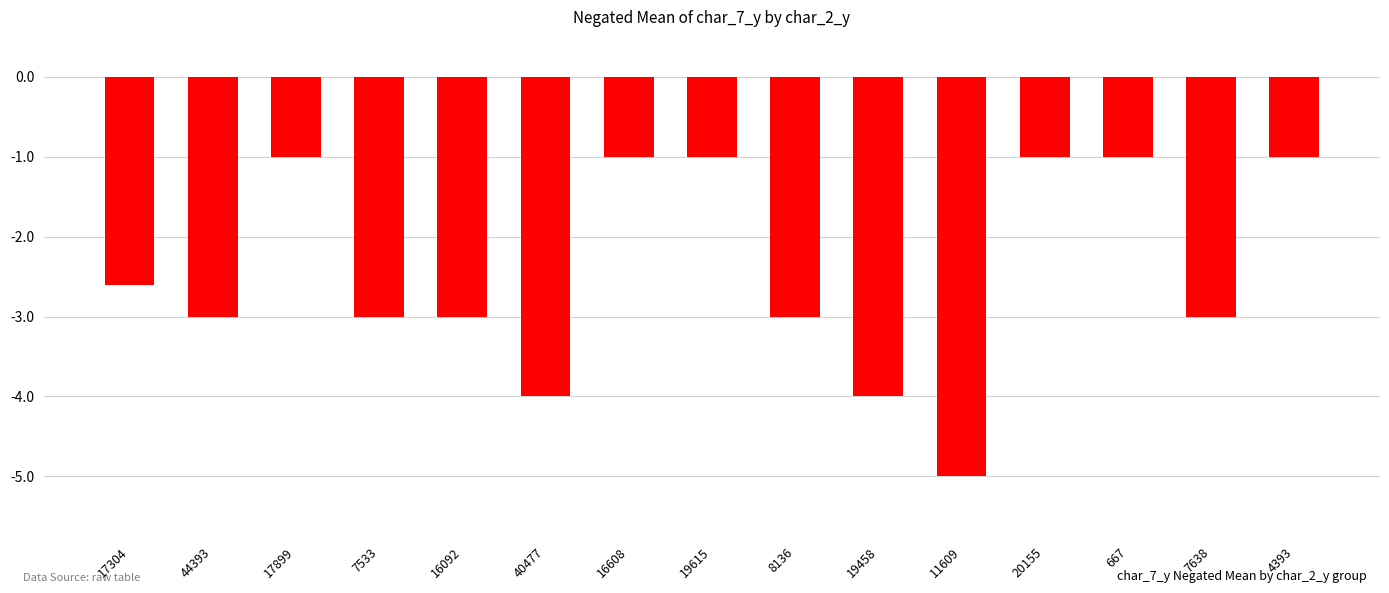

At which label does the data first exceed -3?

17304